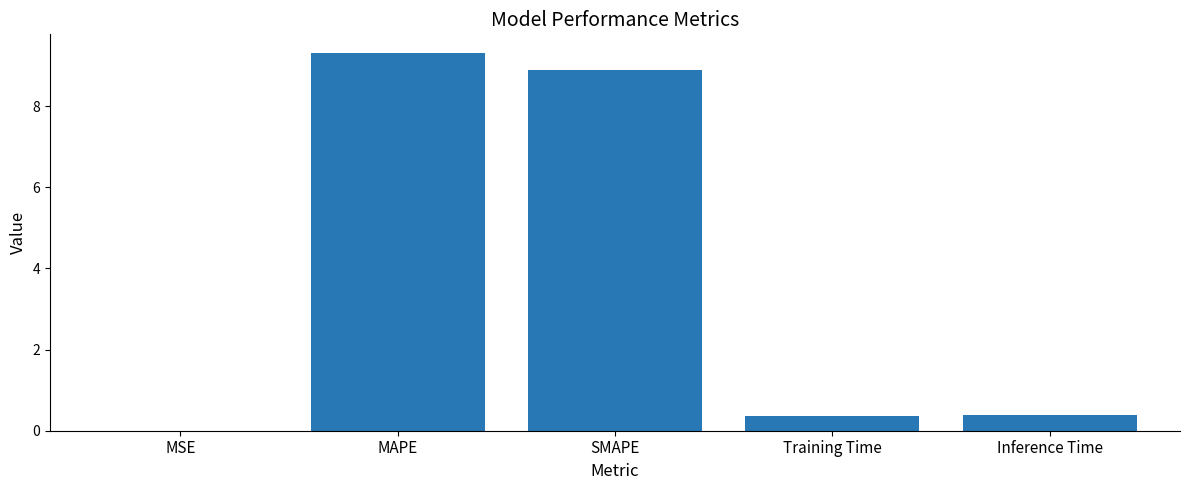

What is the sum of all values?

19.0